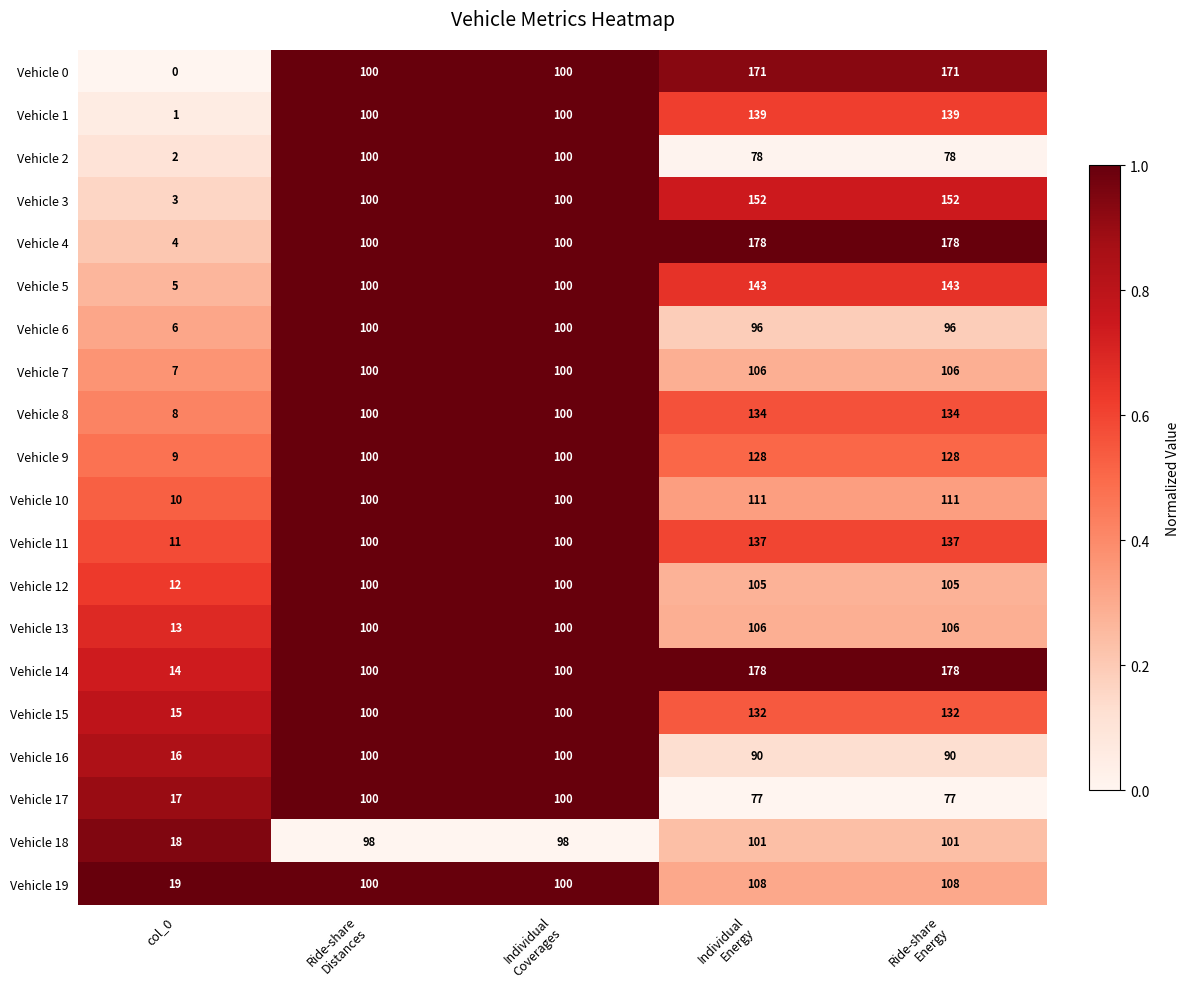

The value of Vehicle 1 at col_0 is 1. True or false?

True